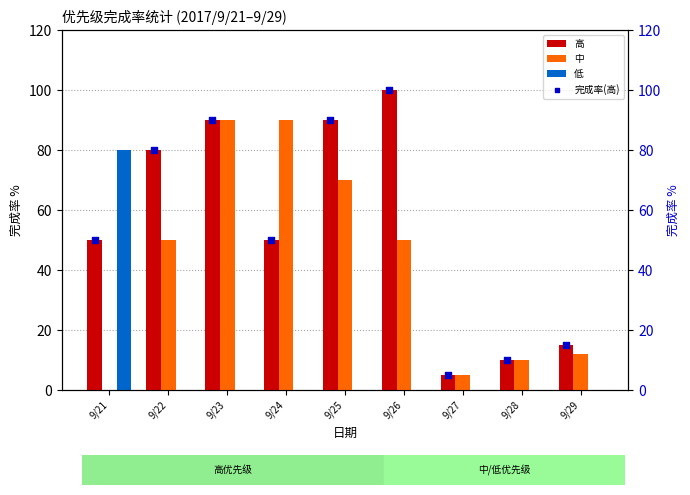

Is the value of 高 at 9/26 greater than the value of 低 at 9/27?

Yes